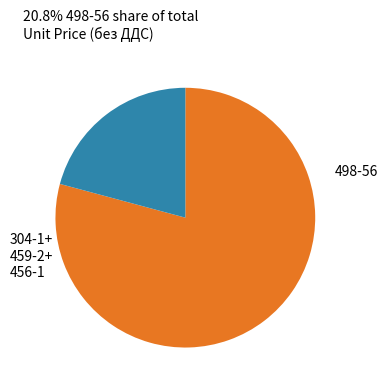

Is there any slice that represents more than half of the pie?

Yes